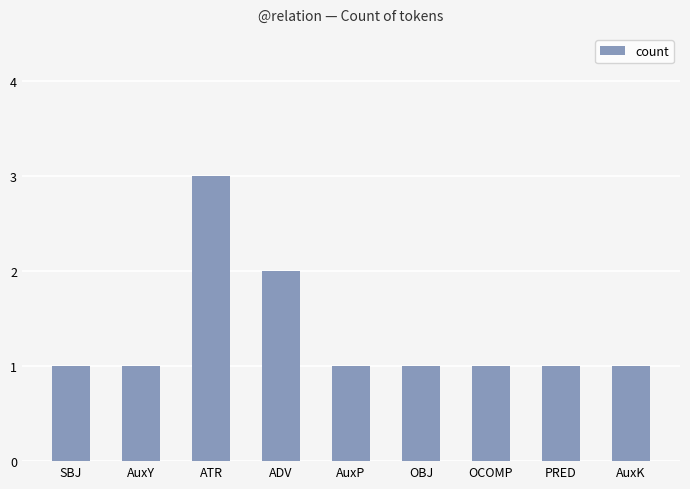

What is the approximate value at AuxY?

1